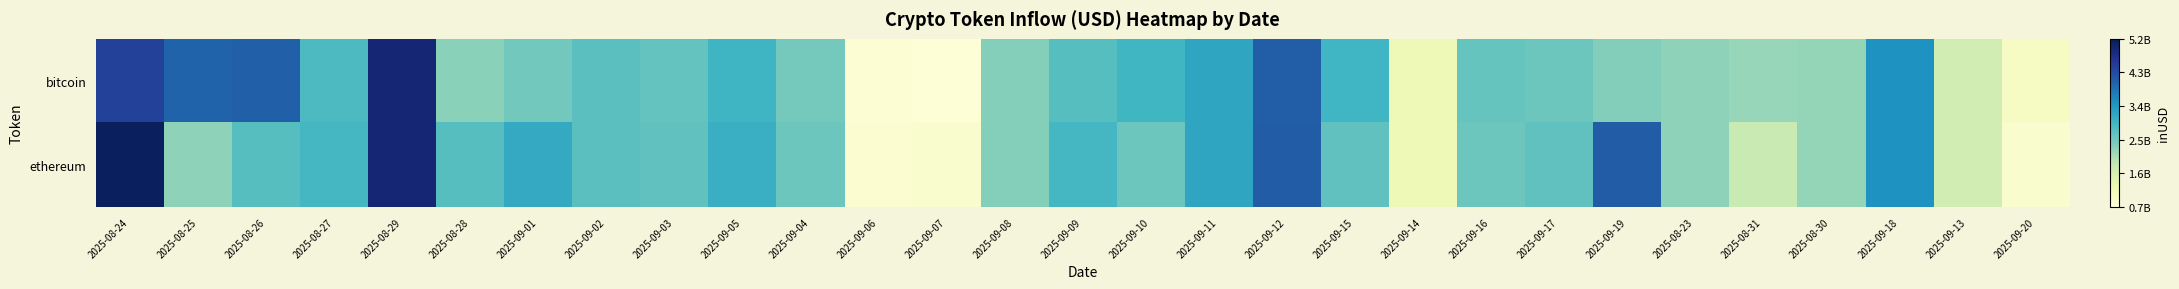

Which series has the widest spread of values?

ethereum